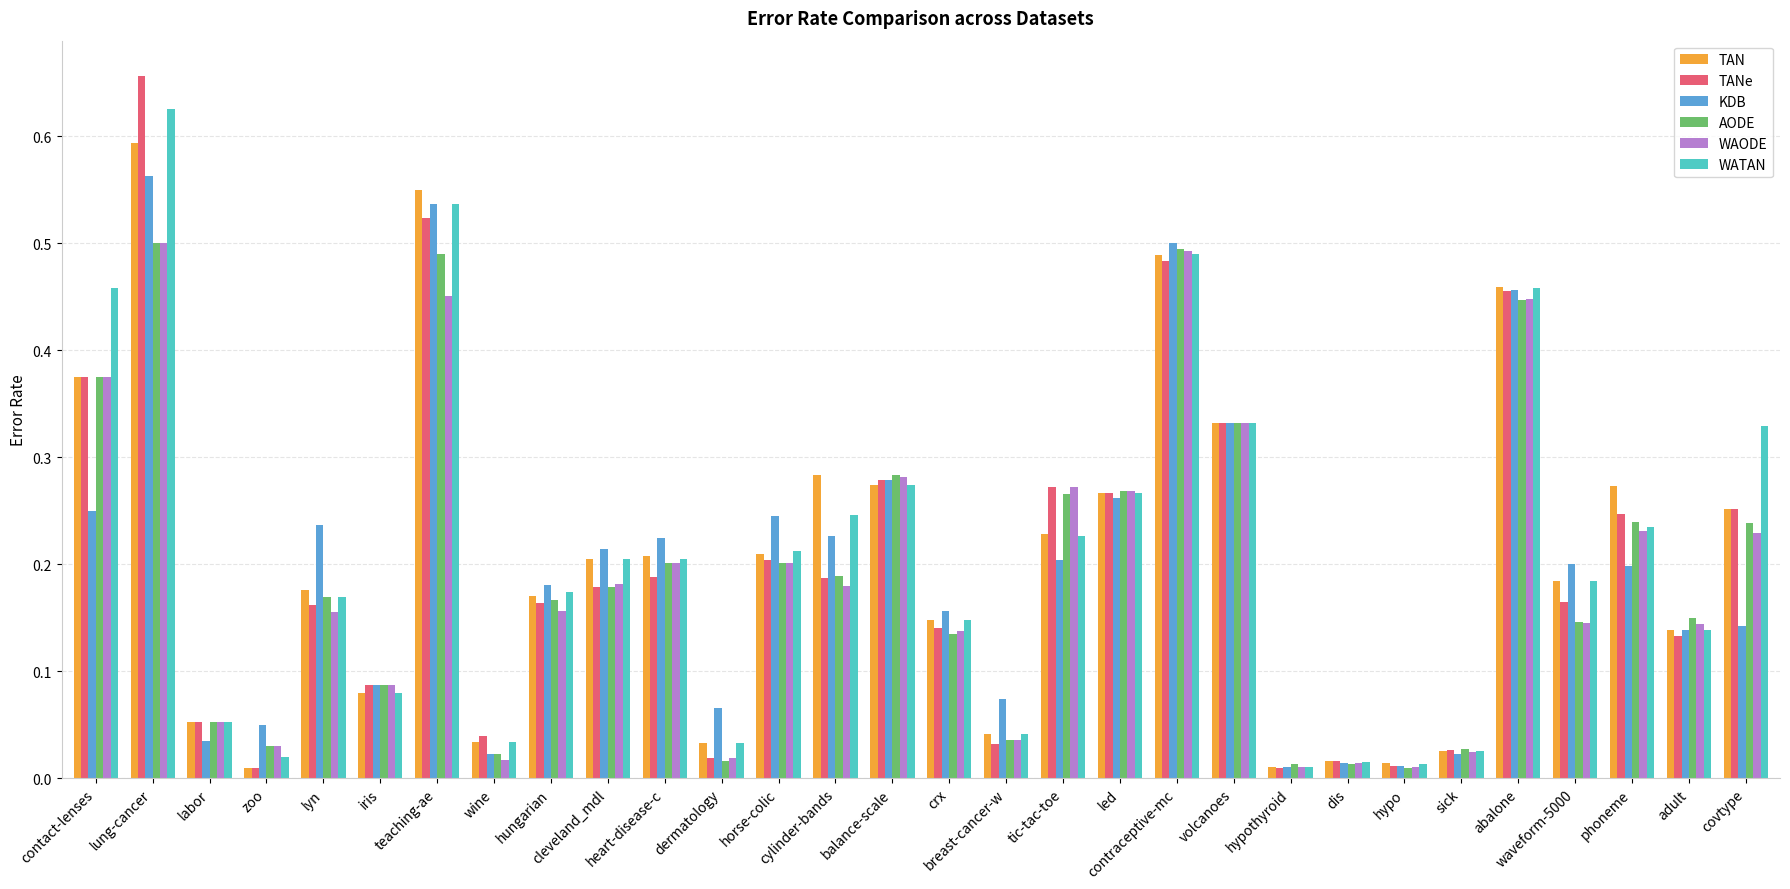

What is the label of the 23rd bar from the right?

wine